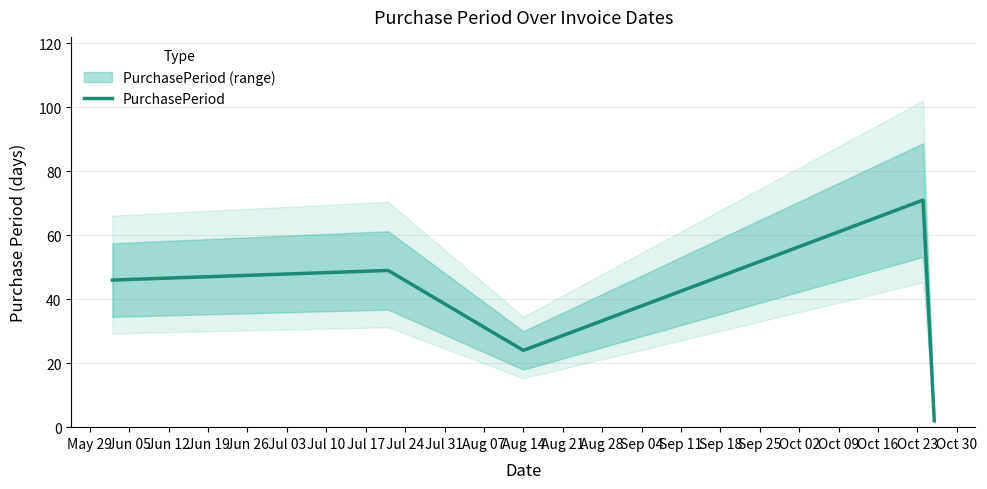

How many data points does each series have?

5